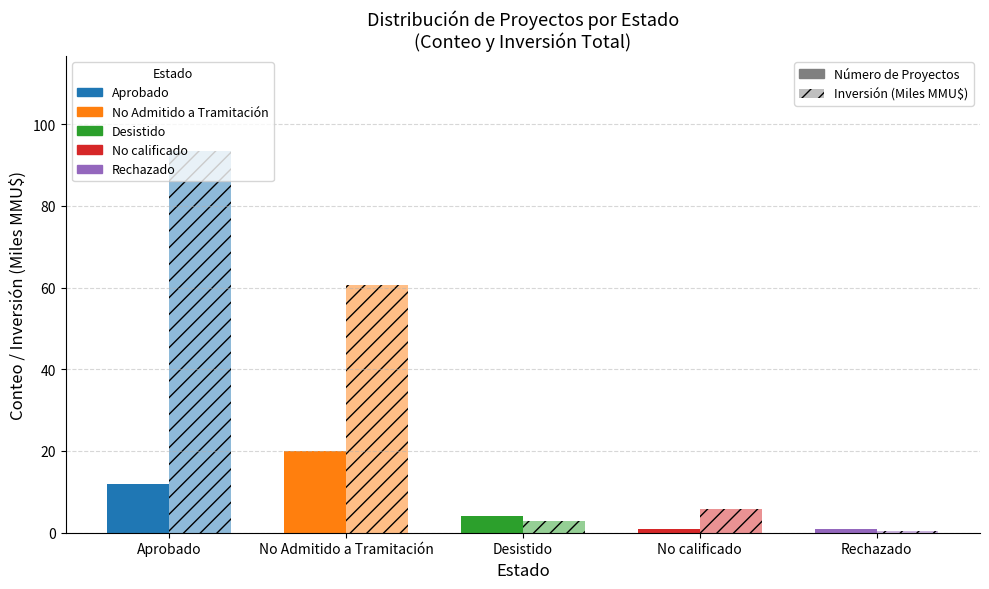

What position from the right is No calificado?

2